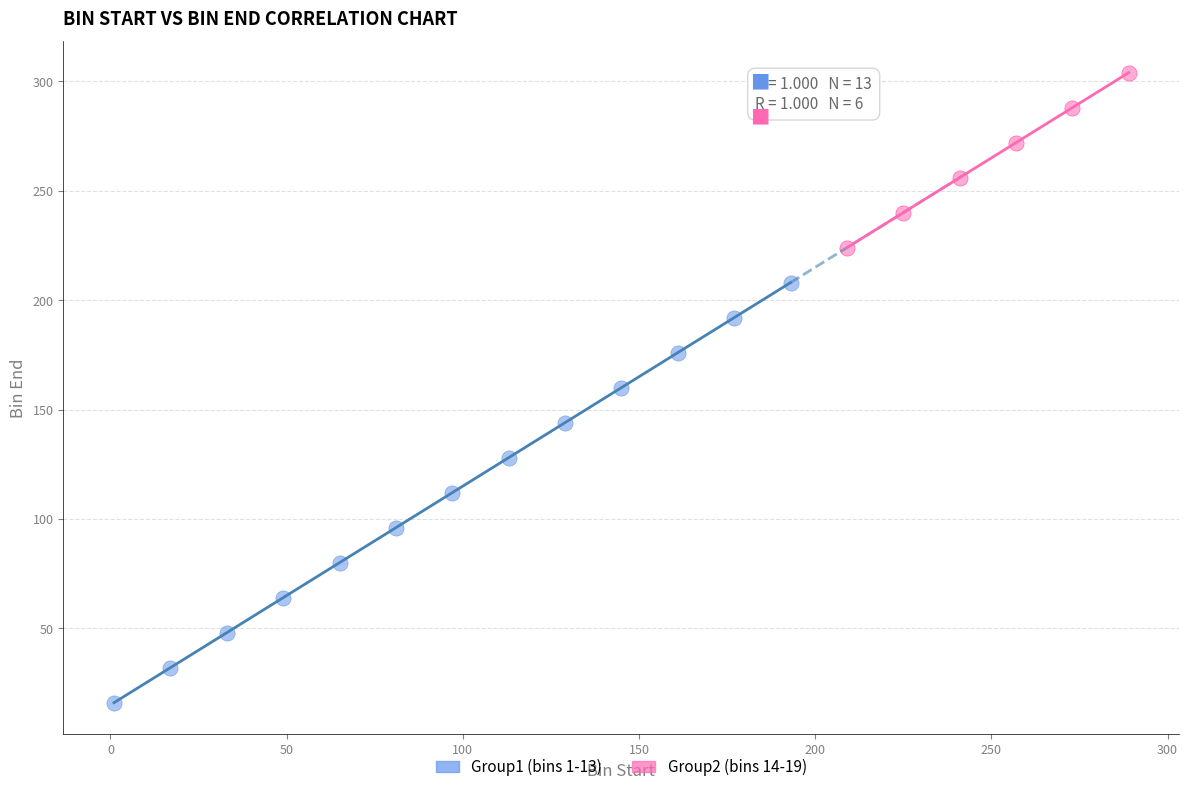

Which series has the widest spread of Y values?

Group1 (bins 1-13)